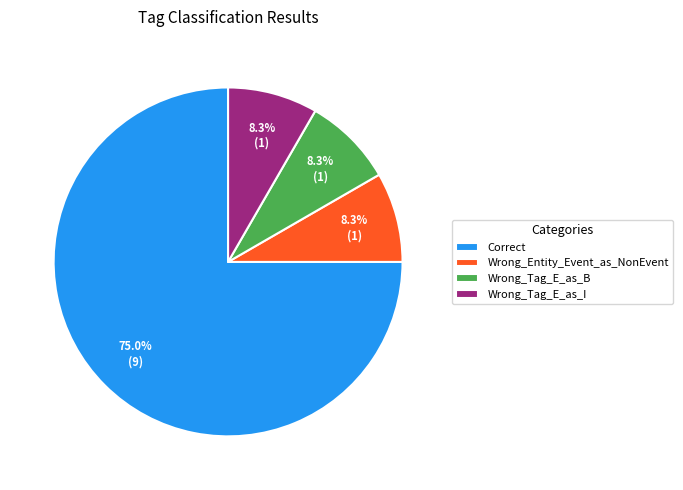

What percentage is the Wrong_Tag_E_as_I slice, to the nearest percent?

8%